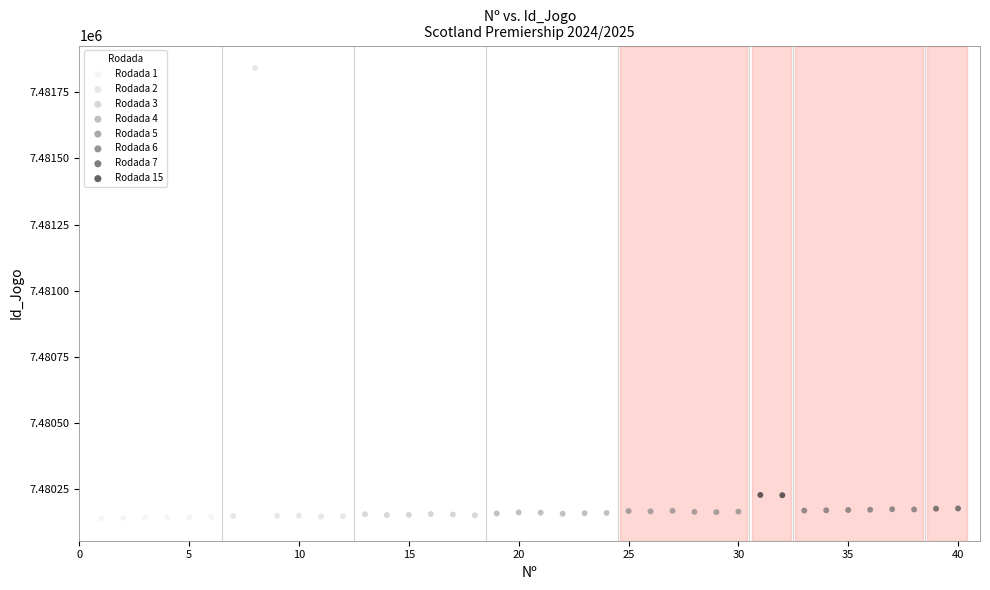

Which series has the widest spread of Y values?

Rodada 2